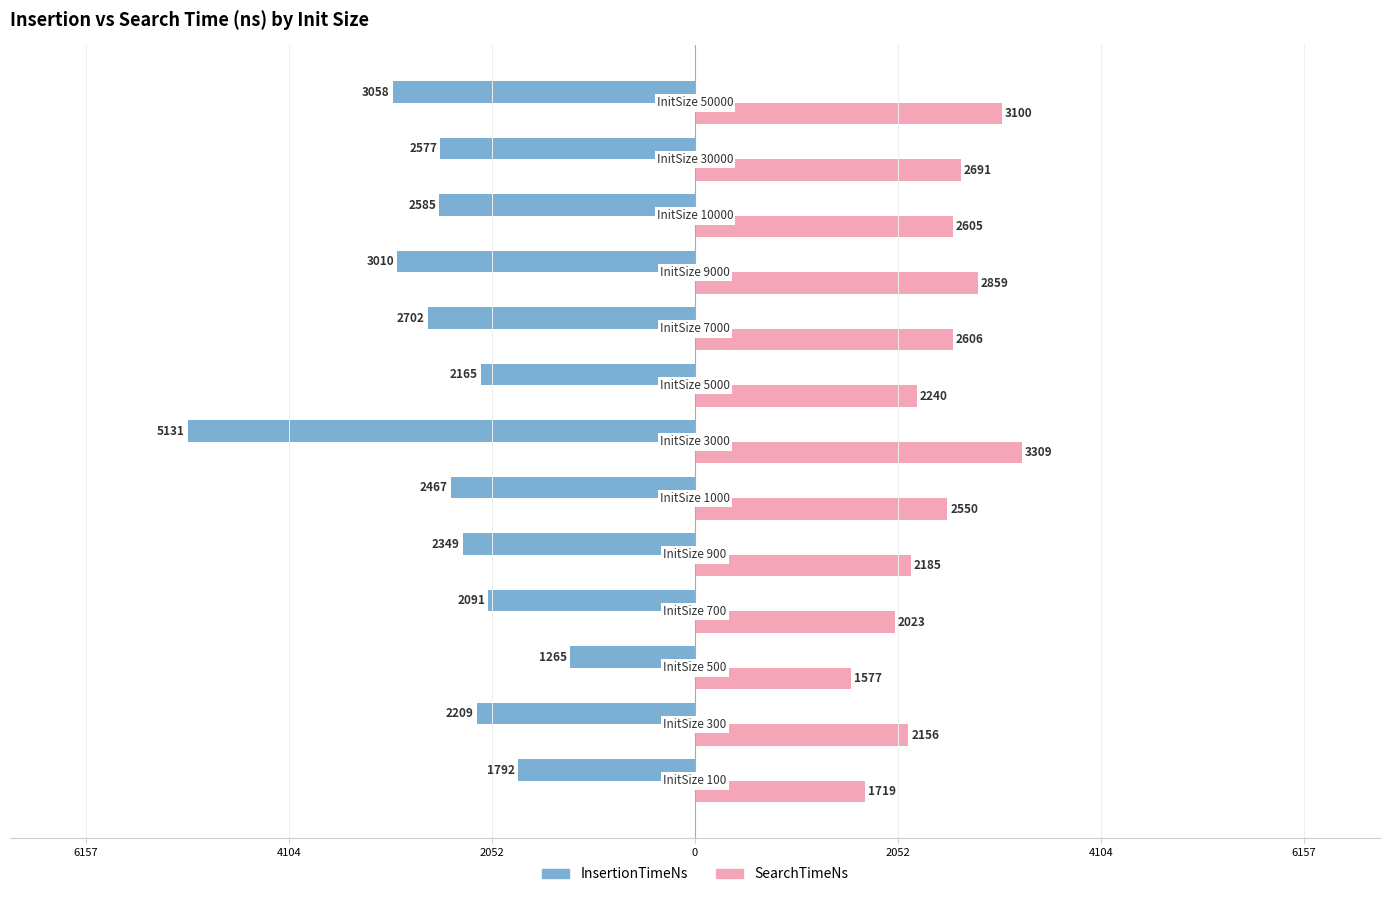

What are all the series names shown in the legend?

InsertionTimeNs, SearchTimeNs